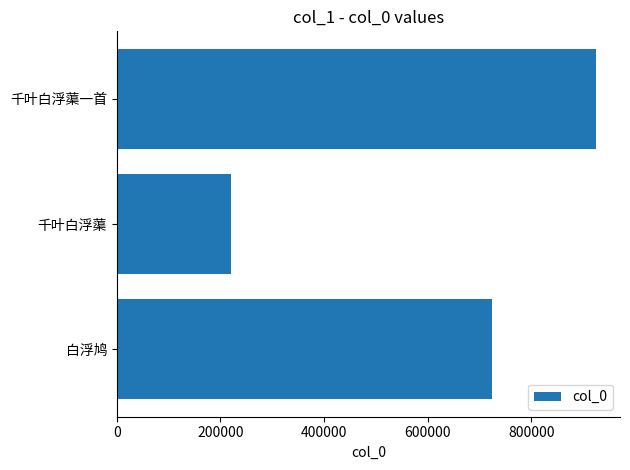

Which category has the highest value across all series?

千叶白浮蕖一首